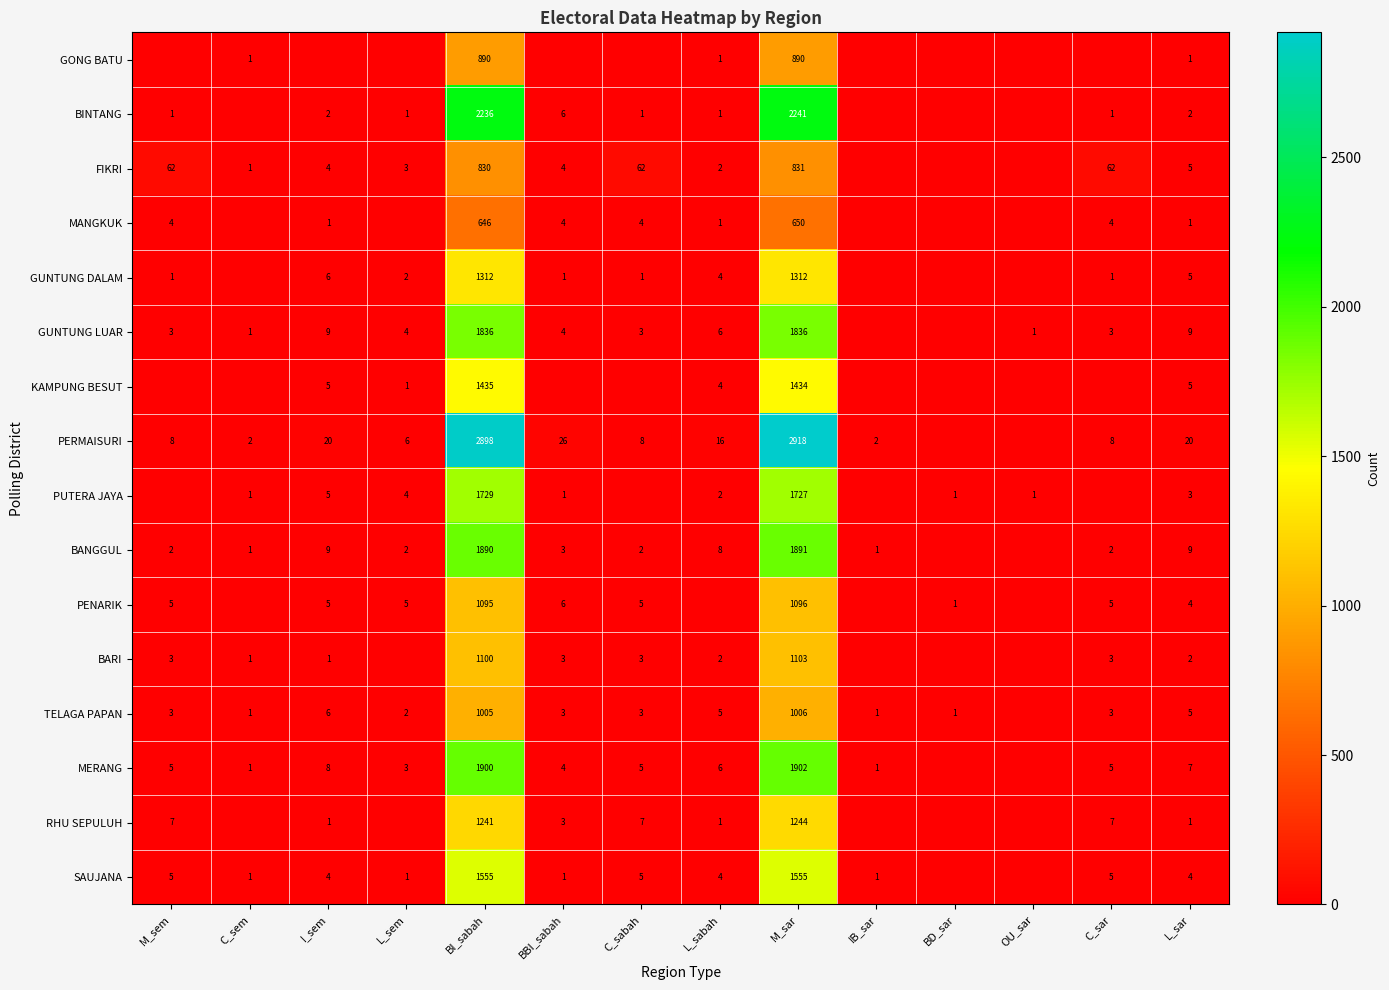

What is the difference between the highest and lowest values at C_sabah?

62